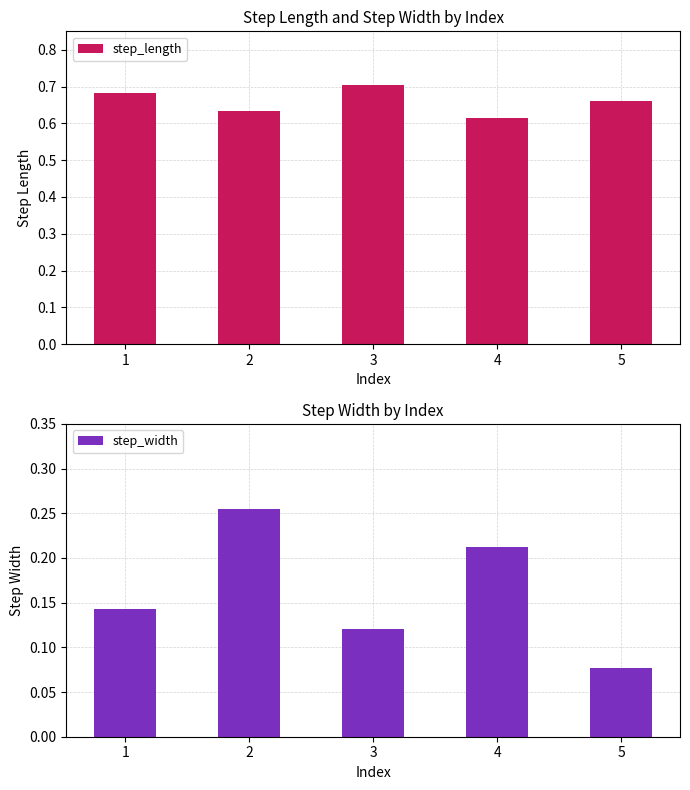

What is the value of the step_width bar at the 3rd from the left?

0.1